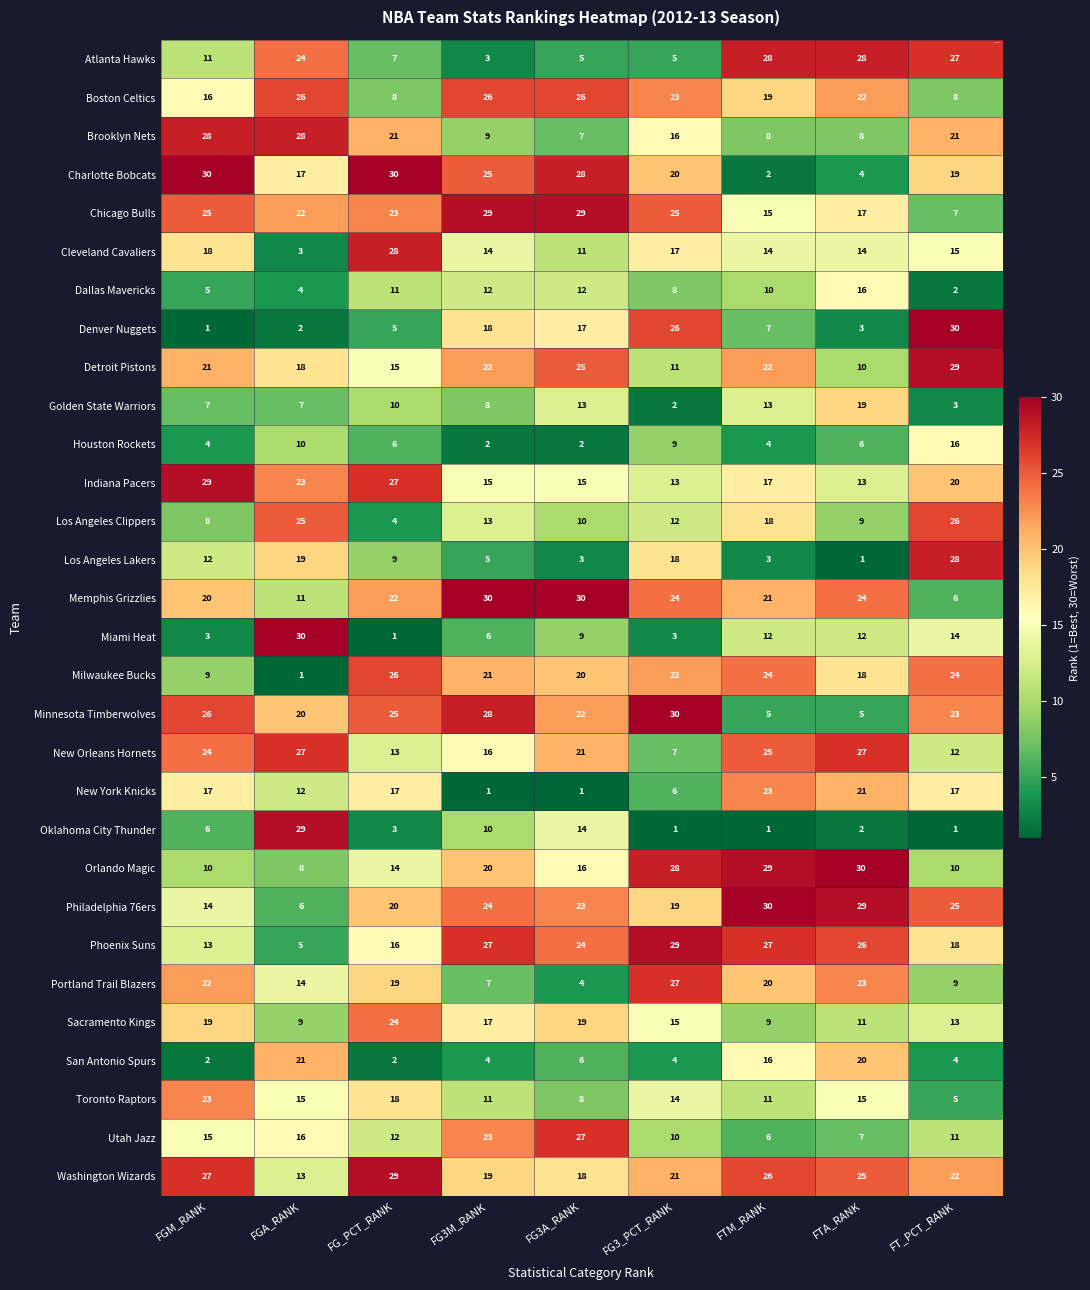

What is the smallest value displayed?

1